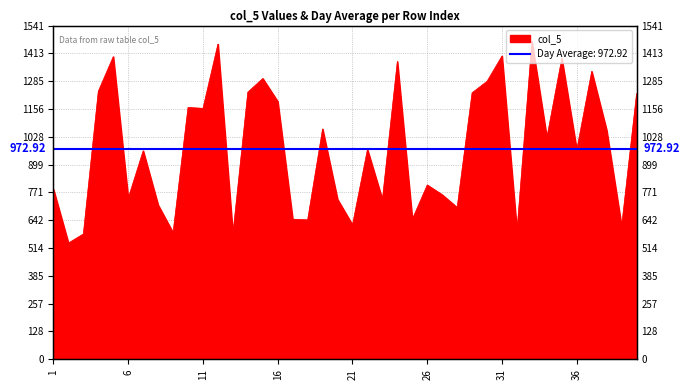

Count the number of data series in this chart.

1